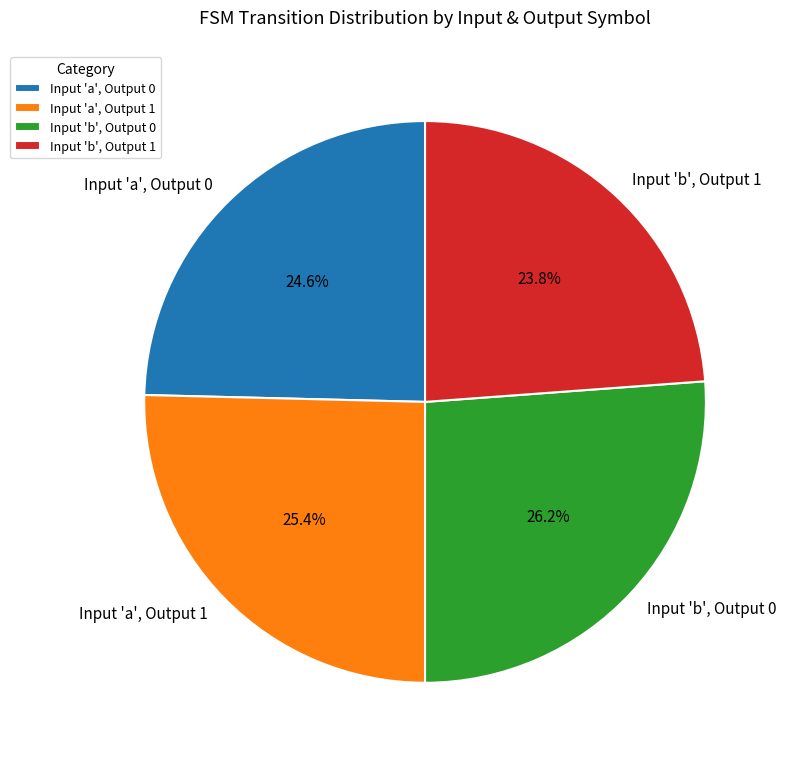

How many slices are in this pie chart?

4